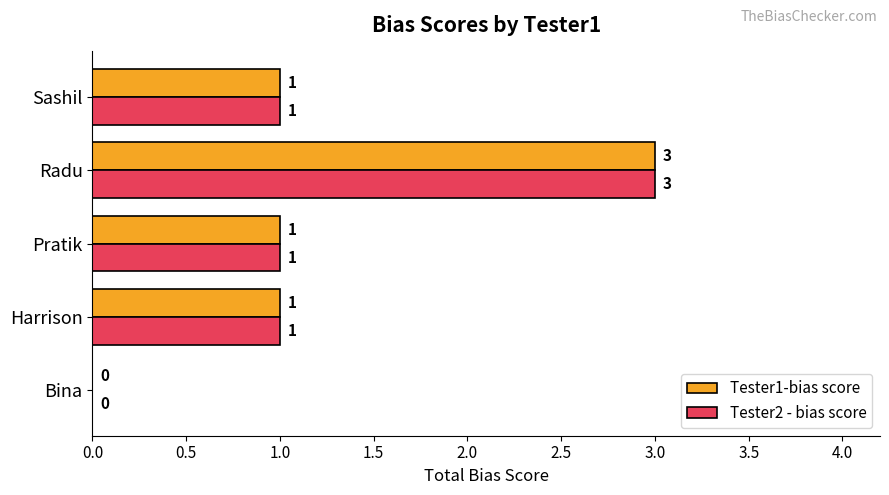

Is the value of Tester2 - bias score at Bina greater than the value of Tester1-bias score at Radu?

No